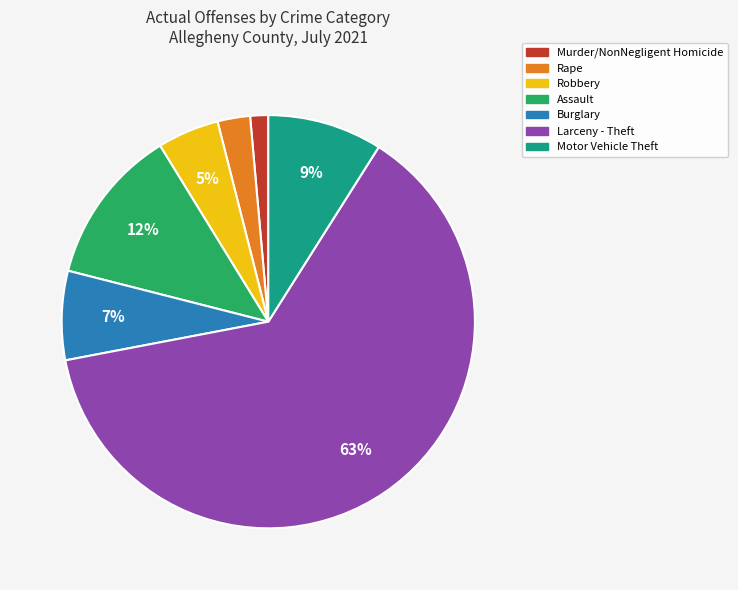

How many segments does this pie chart have?

7